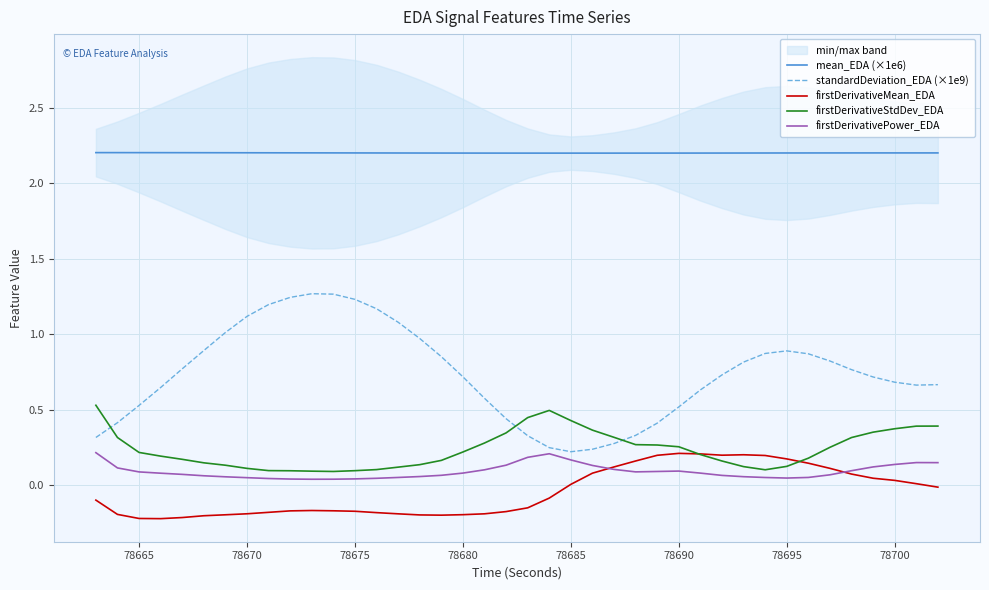

True or false: firstDerivativeMean_EDA and mean_EDA (×1e6) intersect in this chart.

False